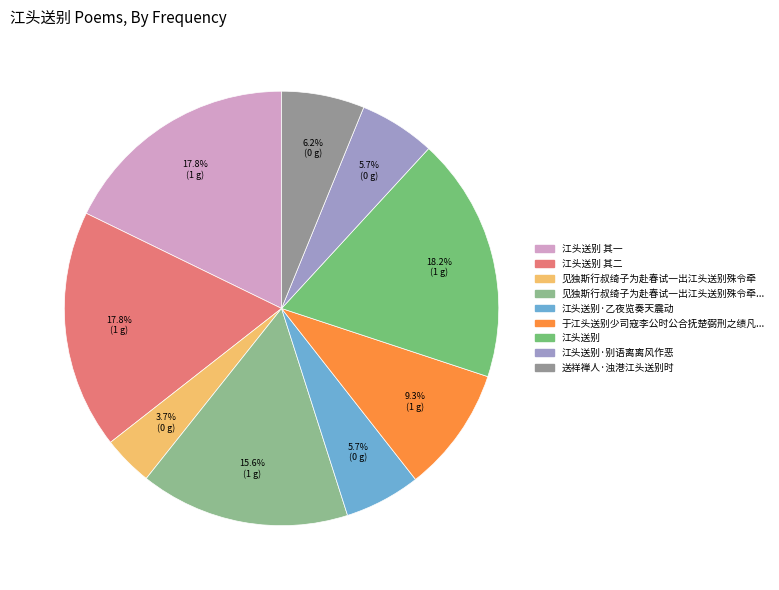

Does any single category account for the majority?

No